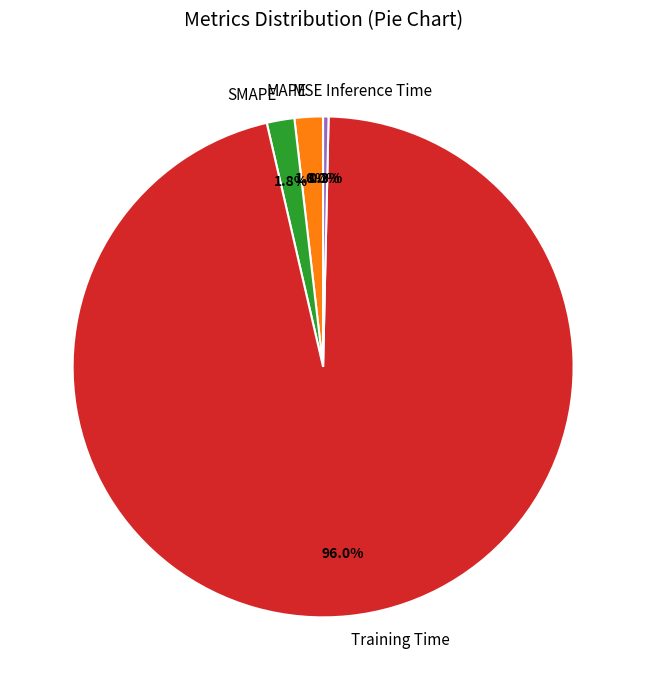

What percentage do MAPE and SMAPE together represent?

3.6%